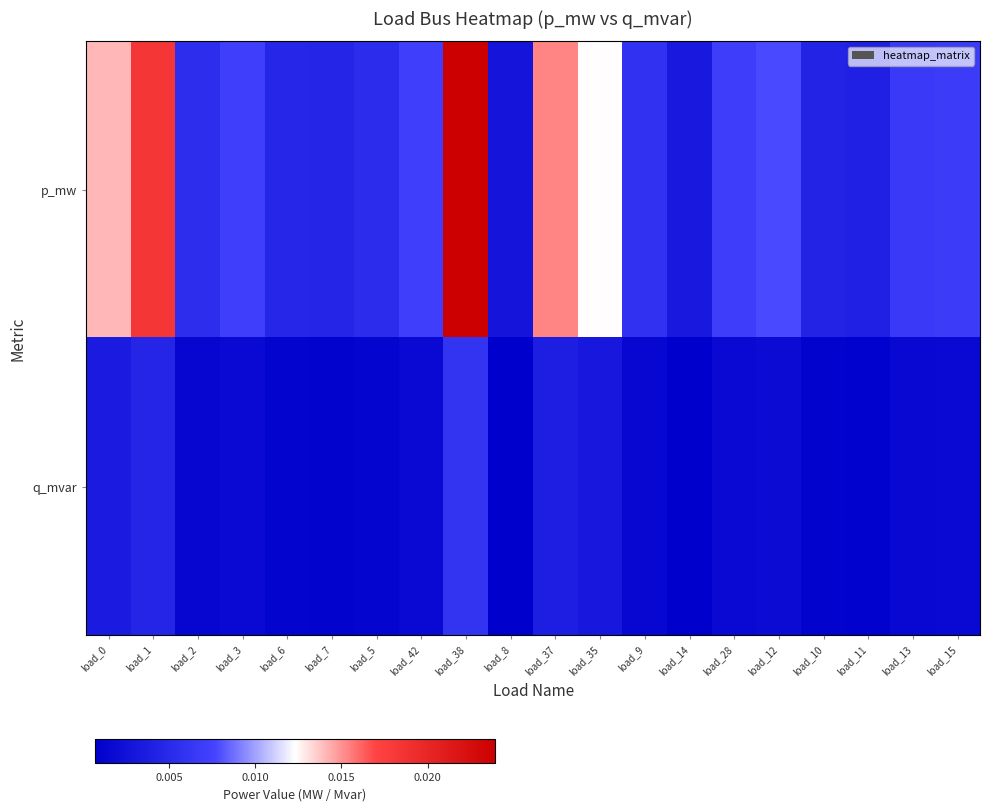

Which series changed the most between load_8 and load_12?

p_mw